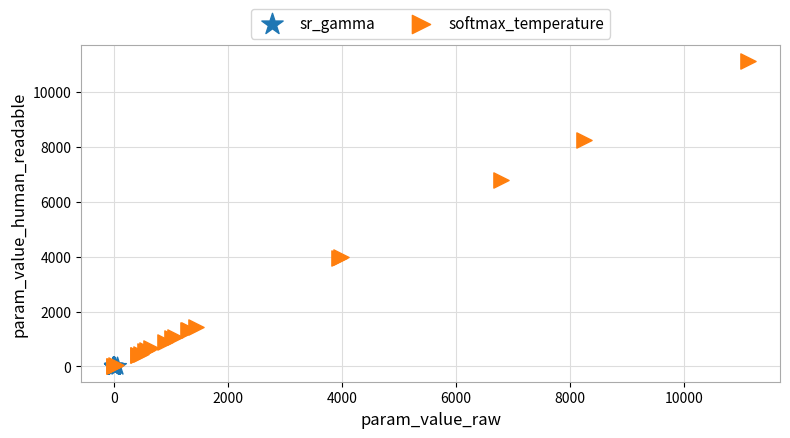

Which series has the widest spread of Y values?

softmax_temperature